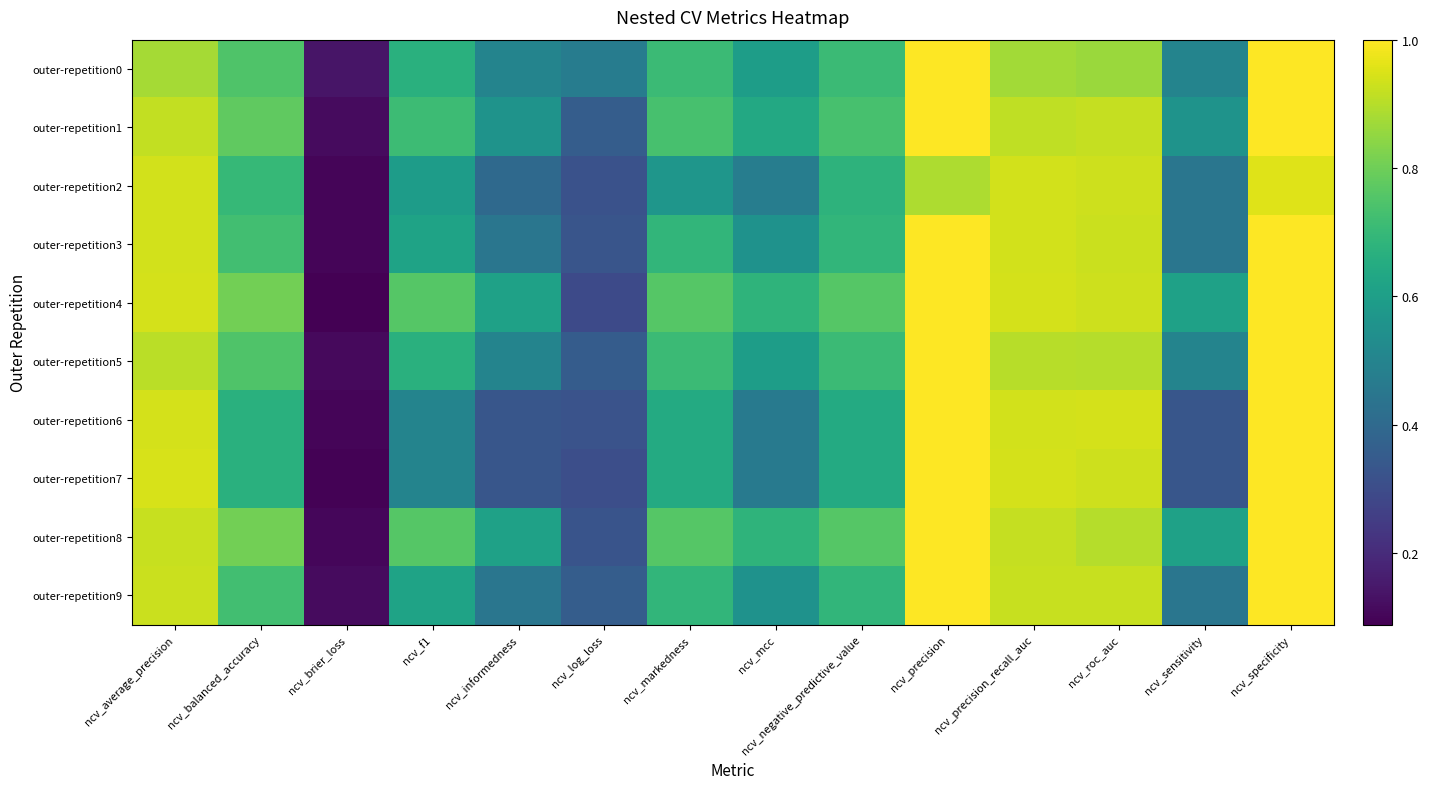

Reading left to right, transcribe all the data shown in this chart.

outer-repetition0: ncv_average_precision=0.9	ncv_balanced_accuracy=0.8	ncv_brier_loss=0.1	ncv_f1=0.7	ncv_informedness=0.5	ncv_log_loss=0.5	ncv_markedness=0.7	ncv_mcc=0.6	ncv_negative_predictive_value=0.7	ncv_precision=1.0	ncv_precision_recall_auc=0.9	ncv_roc_auc=0.9	ncv_sensitivity=0.5	ncv_specificity=1.0
outer-repetition1: ncv_average_precision=0.9	ncv_balanced_accuracy=0.8	ncv_brier_loss=0.1	ncv_f1=0.7	ncv_informedness=0.6	ncv_log_loss=0.4	ncv_markedness=0.7	ncv_mcc=0.6	ncv_negative_predictive_value=0.7	ncv_precision=1.0	ncv_precision_recall_auc=0.9	ncv_roc_auc=0.9	ncv_sensitivity=0.6	ncv_specificity=1.0
outer-repetition2: ncv_average_precision=0.9	ncv_balanced_accuracy=0.7	ncv_brier_loss=0.1	ncv_f1=0.6	ncv_informedness=0.4	ncv_log_loss=0.3	ncv_markedness=0.6	ncv_mcc=0.5	ncv_negative_predictive_value=0.7	ncv_precision=0.9	ncv_precision_recall_auc=0.9	ncv_roc_auc=0.9	ncv_sensitivity=0.4	ncv_specificity=1.0
outer-repetition3: ncv_average_precision=0.9	ncv_balanced_accuracy=0.7	ncv_brier_loss=0.1	ncv_f1=0.6	ncv_informedness=0.4	ncv_log_loss=0.3	ncv_markedness=0.7	ncv_mcc=0.6	ncv_negative_predictive_value=0.7	ncv_precision=1.0	ncv_precision_recall_auc=0.9	ncv_roc_auc=0.9	ncv_sensitivity=0.4	ncv_specificity=1.0
outer-repetition4: ncv_average_precision=0.9	ncv_balanced_accuracy=0.8	ncv_brier_loss=0.1	ncv_f1=0.8	ncv_informedness=0.6	ncv_log_loss=0.3	ncv_markedness=0.8	ncv_mcc=0.7	ncv_negative_predictive_value=0.8	ncv_precision=1.0	ncv_precision_recall_auc=0.9	ncv_roc_auc=0.9	ncv_sensitivity=0.6	ncv_specificity=1.0
outer-repetition5: ncv_average_precision=0.9	ncv_balanced_accuracy=0.8	ncv_brier_loss=0.1	ncv_f1=0.7	ncv_informedness=0.5	ncv_log_loss=0.4	ncv_markedness=0.7	ncv_mcc=0.6	ncv_negative_predictive_value=0.7	ncv_precision=1.0	ncv_precision_recall_auc=0.9	ncv_roc_auc=0.9	ncv_sensitivity=0.5	ncv_specificity=1.0
outer-repetition6: ncv_average_precision=0.9	ncv_balanced_accuracy=0.7	ncv_brier_loss=0.1	ncv_f1=0.5	ncv_informedness=0.3	ncv_log_loss=0.3	ncv_markedness=0.6	ncv_mcc=0.5	ncv_negative_predictive_value=0.6	ncv_precision=1.0	ncv_precision_recall_auc=0.9	ncv_roc_auc=0.9	ncv_sensitivity=0.3	ncv_specificity=1.0
outer-repetition7: ncv_average_precision=0.9	ncv_balanced_accuracy=0.7	ncv_brier_loss=0.1	ncv_f1=0.5	ncv_informedness=0.3	ncv_log_loss=0.3	ncv_markedness=0.6	ncv_mcc=0.5	ncv_negative_predictive_value=0.6	ncv_precision=1.0	ncv_precision_recall_auc=0.9	ncv_roc_auc=0.9	ncv_sensitivity=0.3	ncv_specificity=1.0
outer-repetition8: ncv_average_precision=0.9	ncv_balanced_accuracy=0.8	ncv_brier_loss=0.1	ncv_f1=0.8	ncv_informedness=0.6	ncv_log_loss=0.3	ncv_markedness=0.8	ncv_mcc=0.7	ncv_negative_predictive_value=0.8	ncv_precision=1.0	ncv_precision_recall_auc=0.9	ncv_roc_auc=0.9	ncv_sensitivity=0.6	ncv_specificity=1.0
outer-repetition9: ncv_average_precision=0.9	ncv_balanced_accuracy=0.7	ncv_brier_loss=0.1	ncv_f1=0.6	ncv_informedness=0.4	ncv_log_loss=0.4	ncv_markedness=0.7	ncv_mcc=0.6	ncv_negative_predictive_value=0.7	ncv_precision=1.0	ncv_precision_recall_auc=0.9	ncv_roc_auc=0.9	ncv_sensitivity=0.4	ncv_specificity=1.0